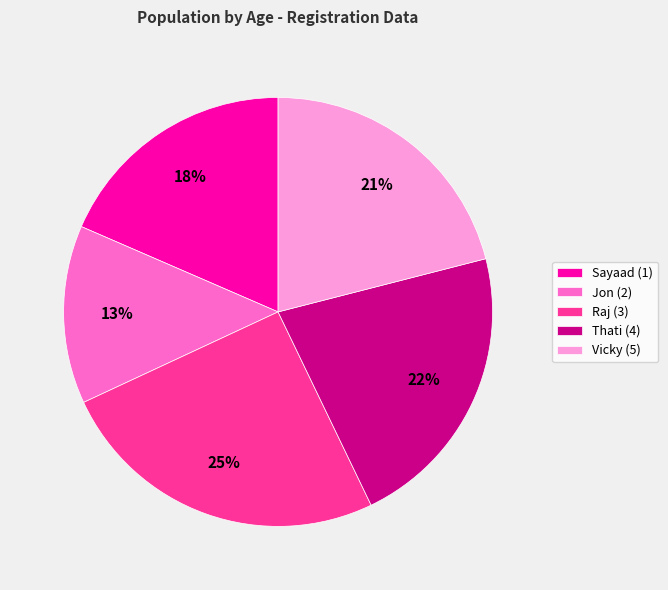

What is the smallest slice in the pie chart?

Jon (2)